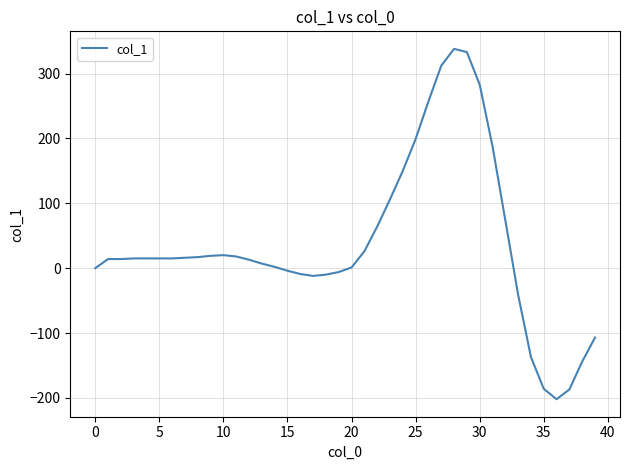

What is the minimum value shown in the chart?

-202